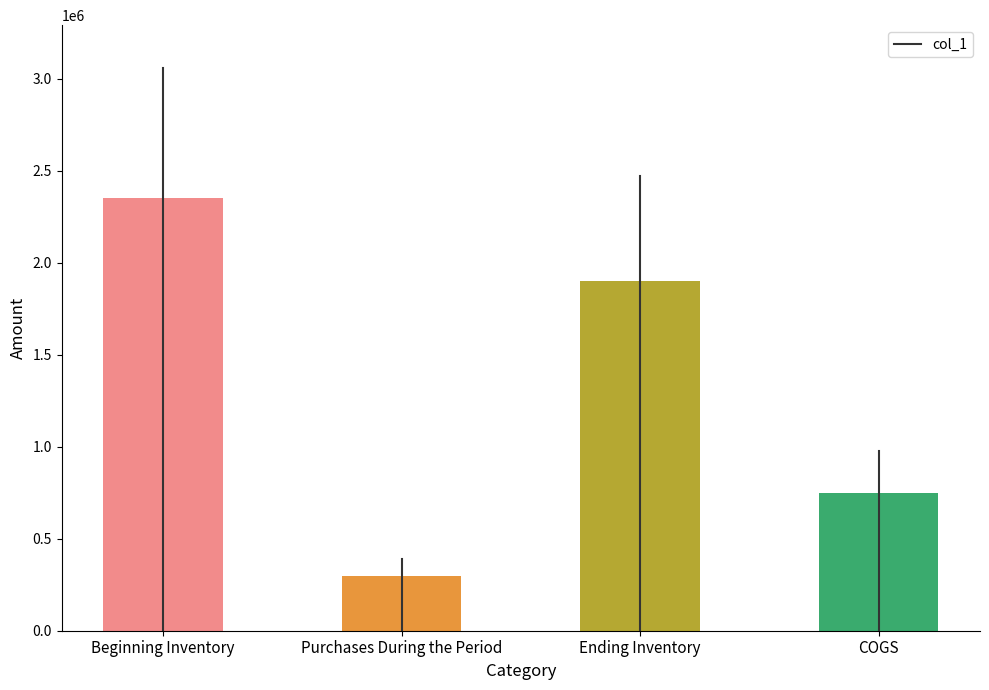

What is the label of the 3rd bar from the right?

Purchases During the Period